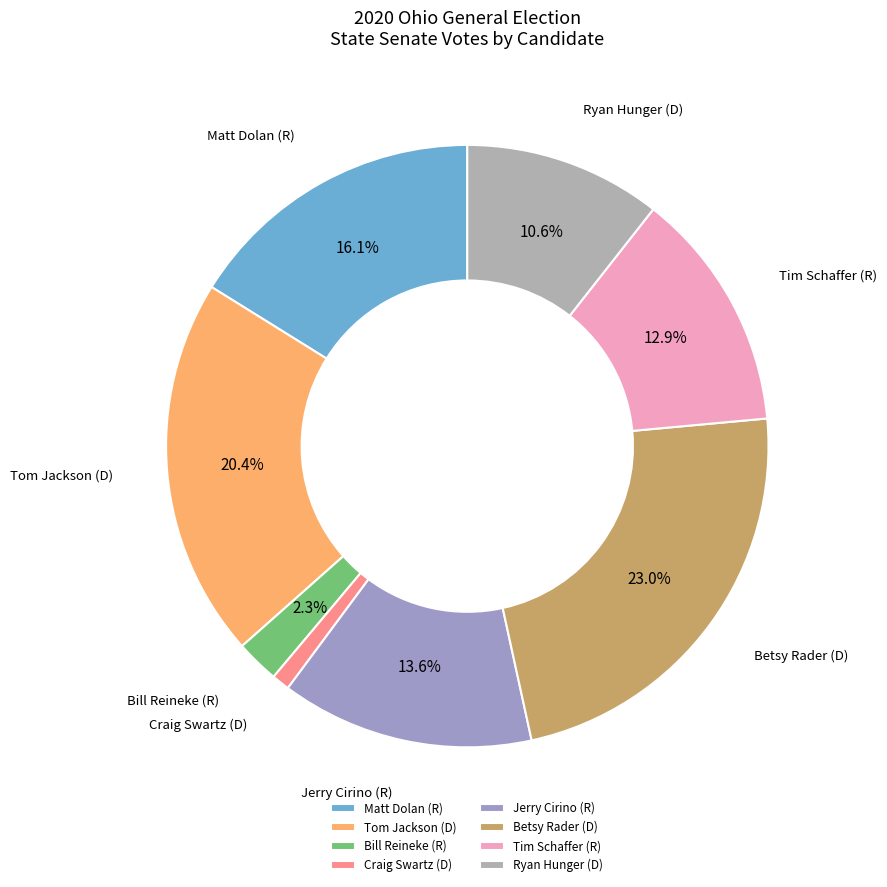

Rank the categories by value from lowest to highest.

Craig Swartz (D), Bill Reineke (R), Ryan Hunger (D), Tim Schaffer (R), Jerry Cirino (R), Matt Dolan (R), Tom Jackson (D), Betsy Rader (D)